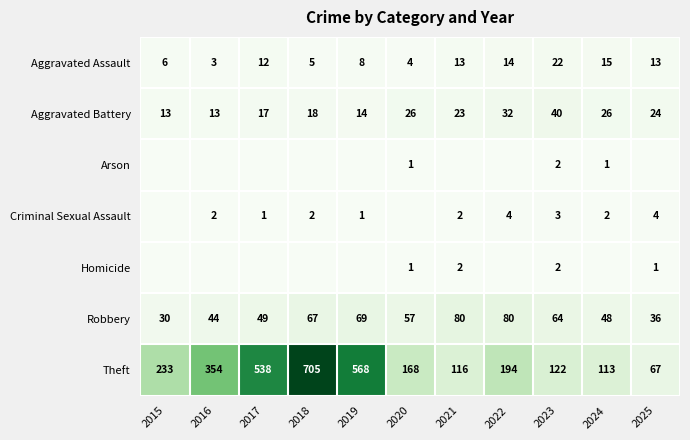

How many data points does each series have?

11